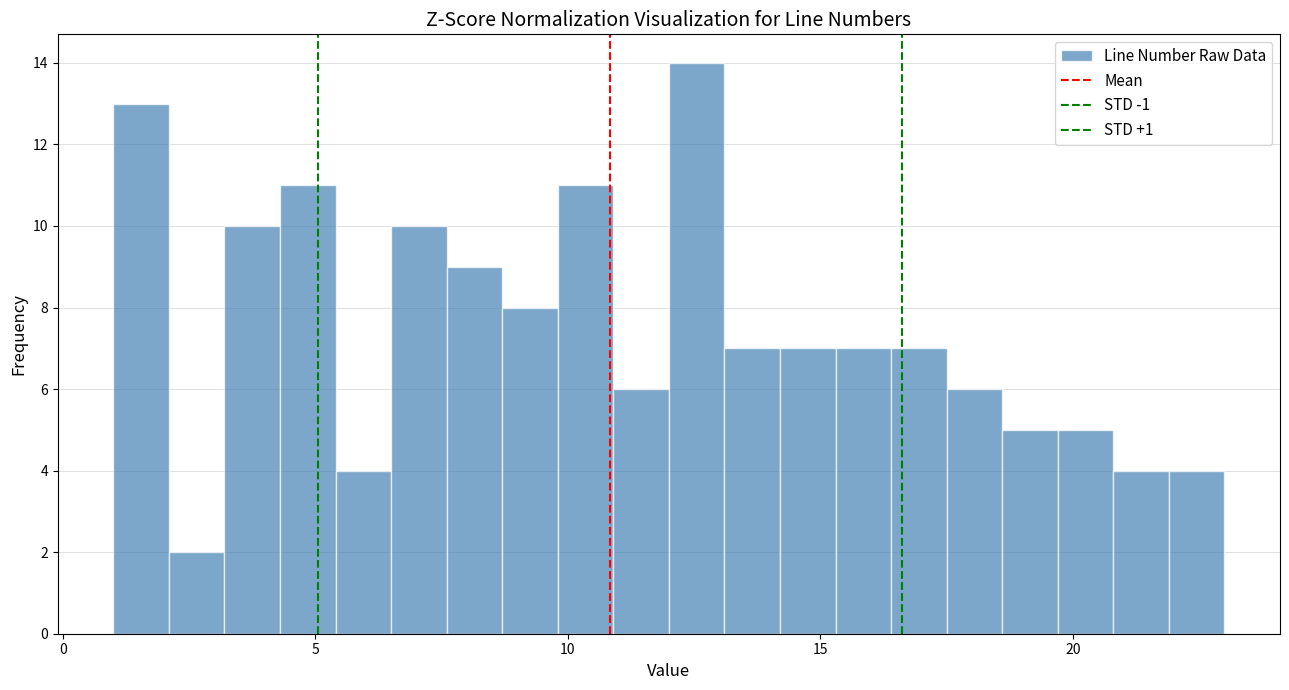

Around what value on the x-axis is the tallest bar? Give the approximate position of its centre, as read against the axis.

12.5